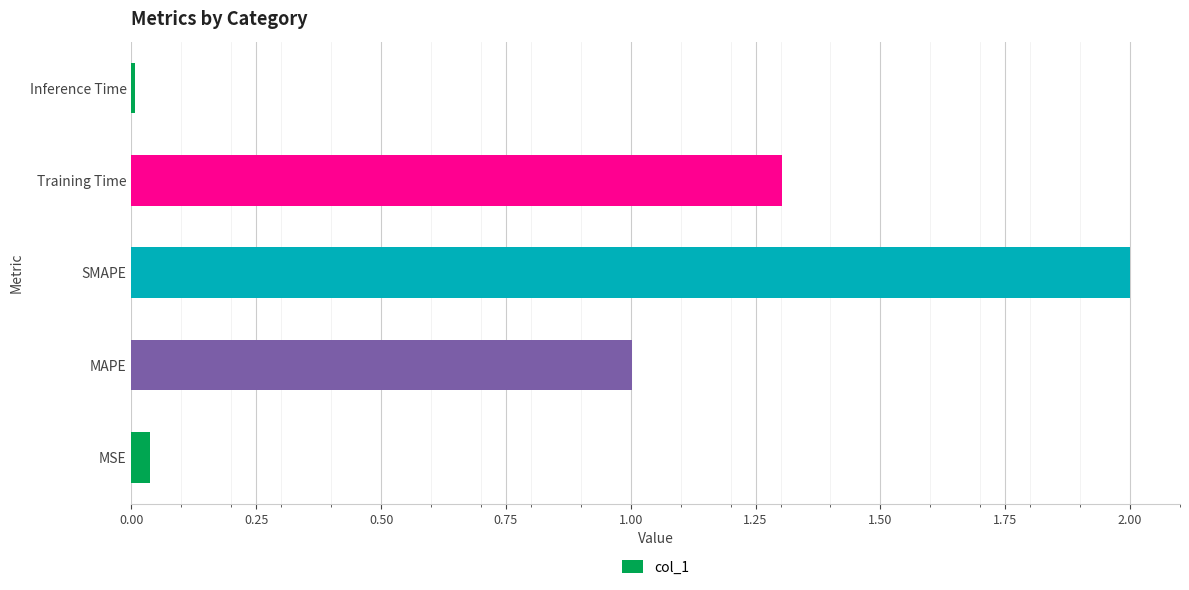

What is the sum of all values?

4.4